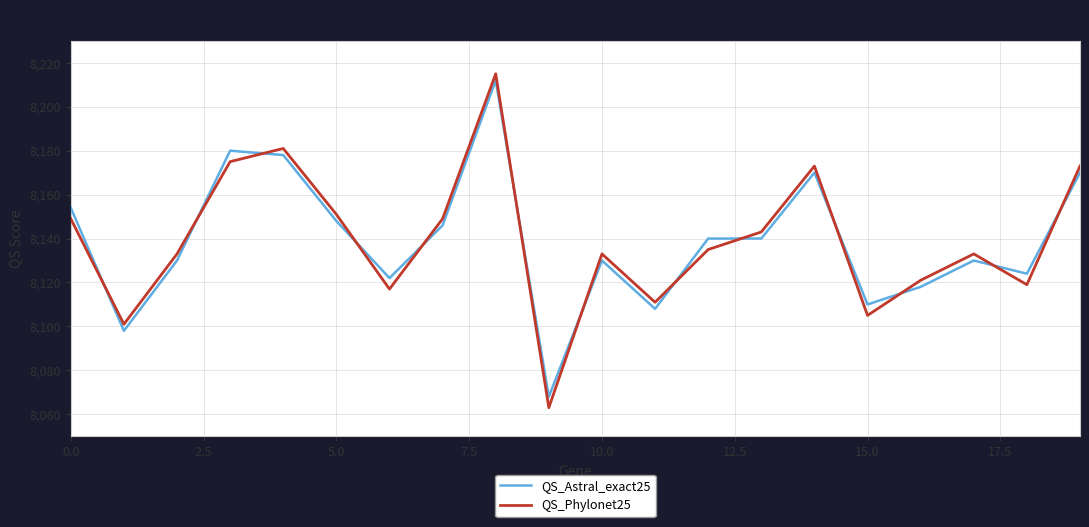

Which series ends up on top after the final intersection of QS_Astral_exact25 and QS_Phylonet25?

QS_Phylonet25